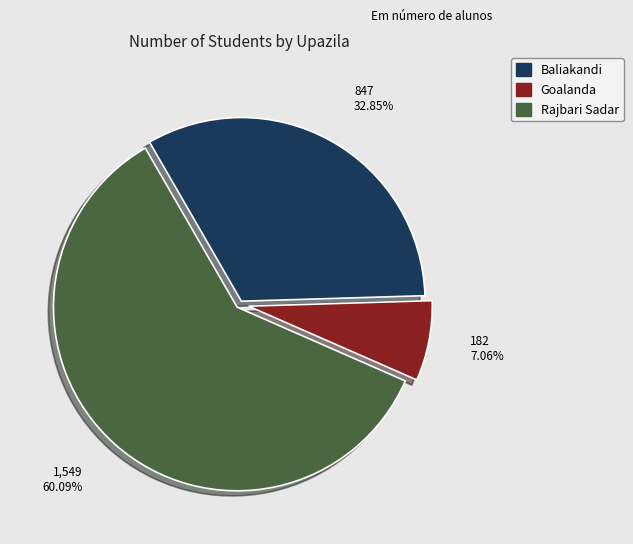

Which has a higher value, Baliakandi or Goalanda?

Baliakandi